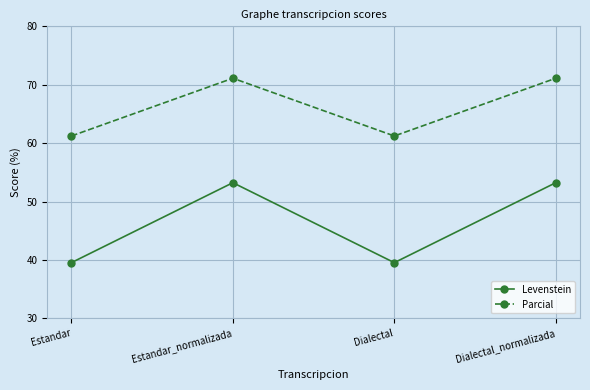

Reading left to right, extract all data points from this chart.

Levenstein: Estandar=39.5	Estandar_normalizada=53.2	Dialectal=39.5	Dialectal_normalizada=53.2
Parcial: Estandar=61.2	Estandar_normalizada=71.1	Dialectal=61.2	Dialectal_normalizada=71.1